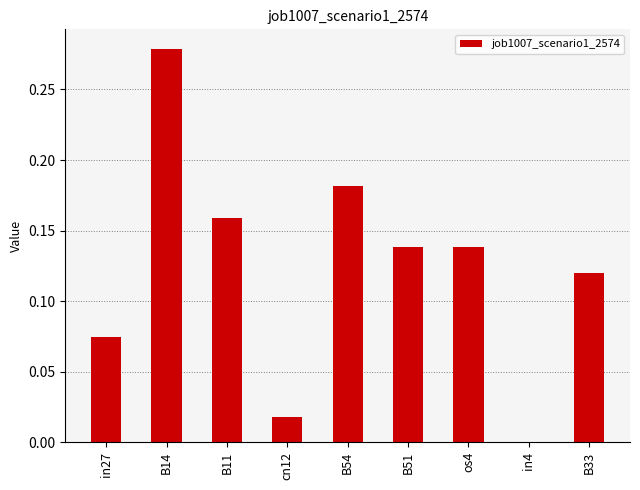

Does the chart contain stacked bars?

No